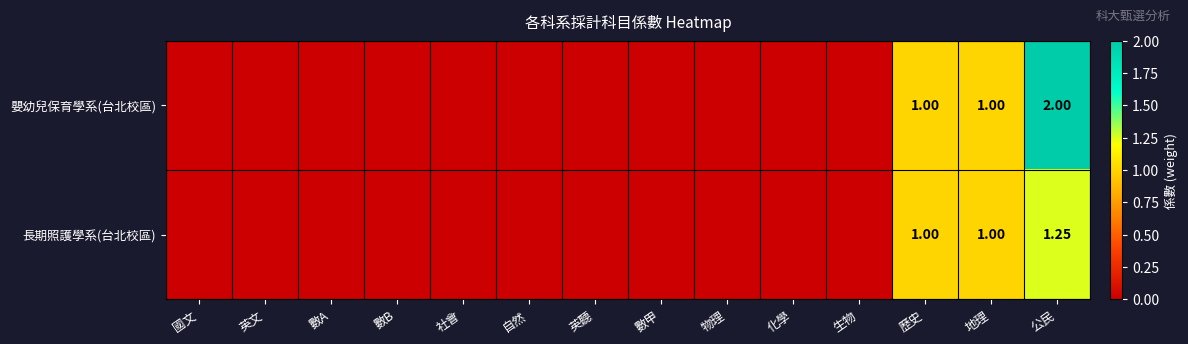

True or false: 長期照護學系(台北校區) has a value of -0.6 at 數B.

False